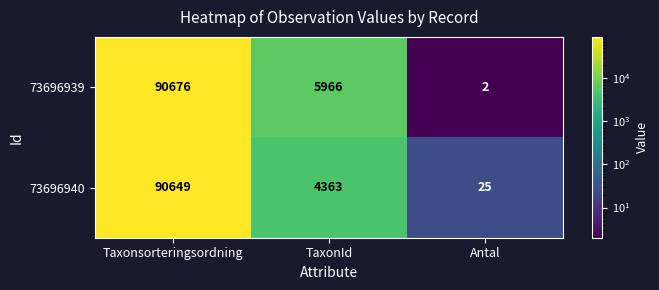

The value of 73696940 at Antal is 25. True or false?

True